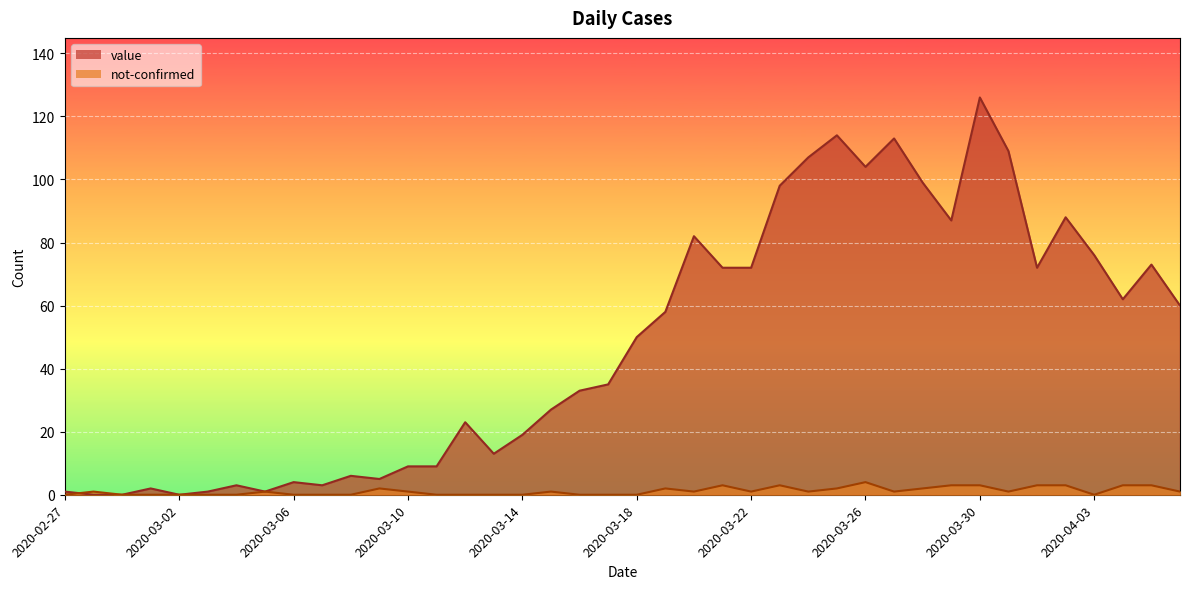

Between which two adjacent categories do not-confirmed and value first intersect?

2020-02-27 and 2020-02-28